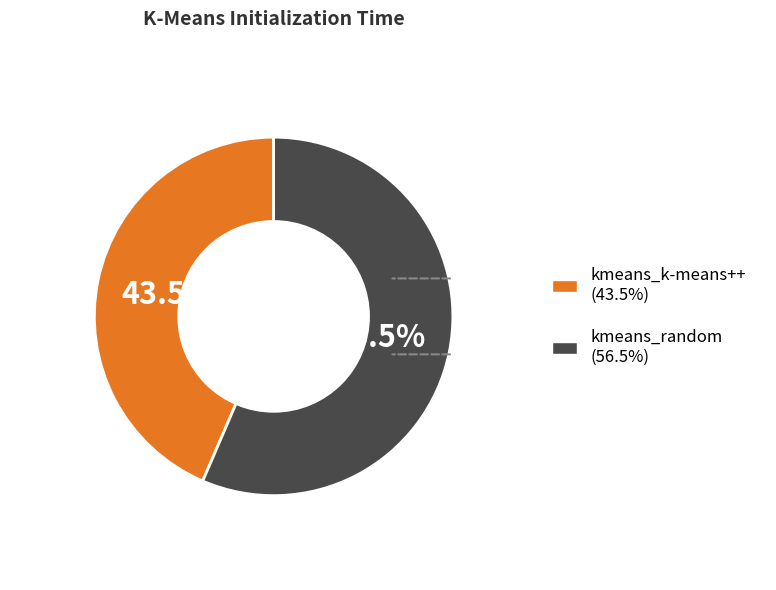

Does kmeans_random account for over 50% of the chart?

Yes